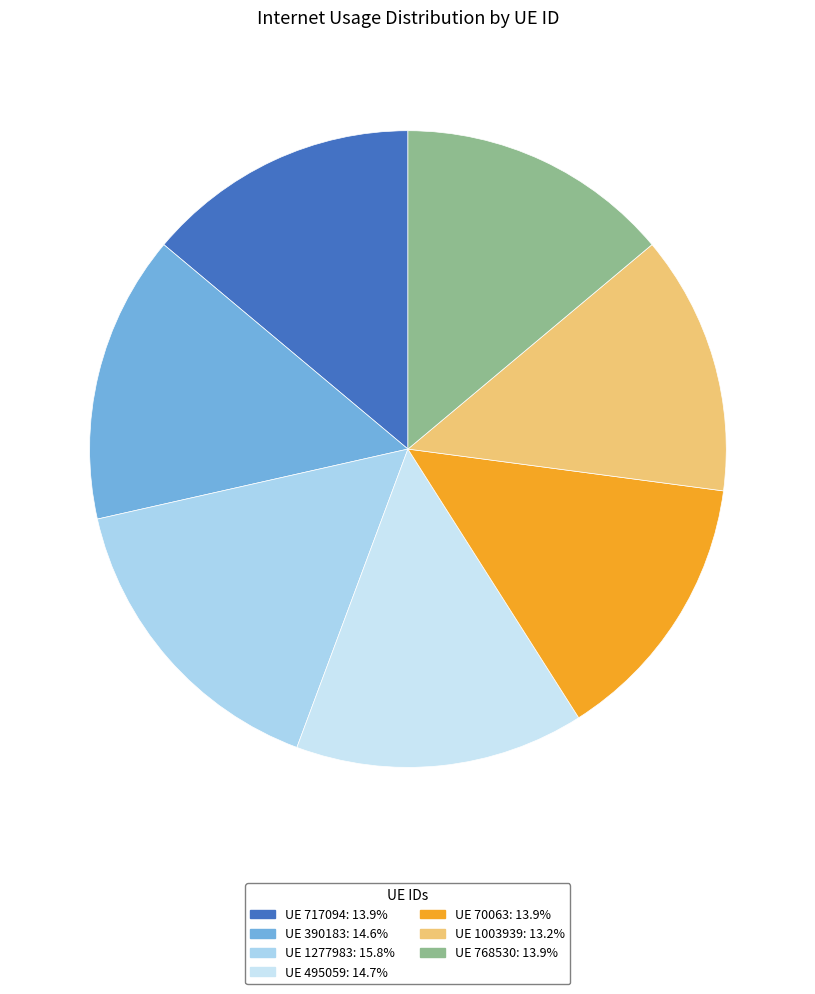

Which category has the smallest portion of the pie?

1003939